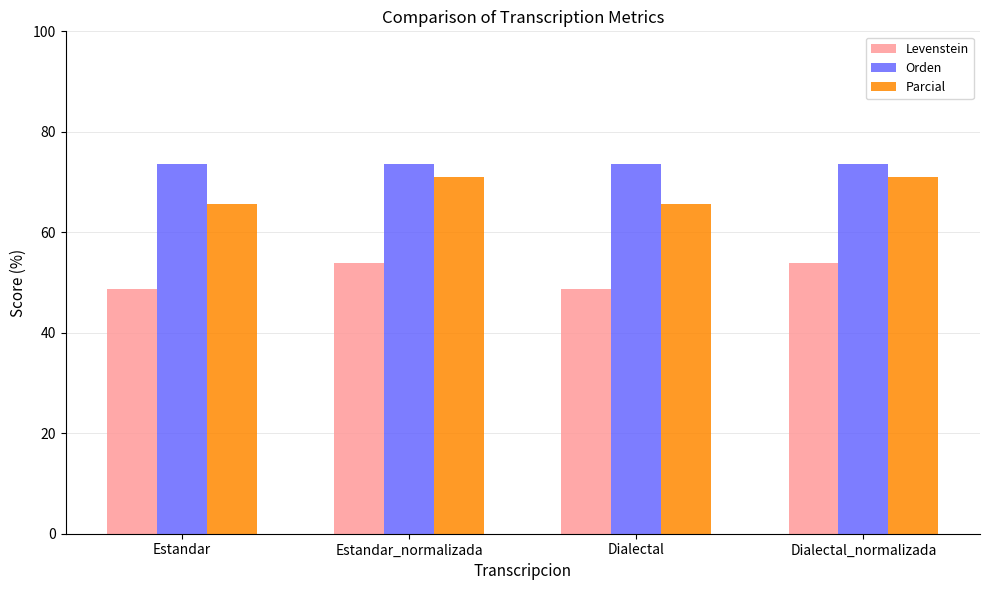

What is the label of the 2nd bar from the right?

Dialectal